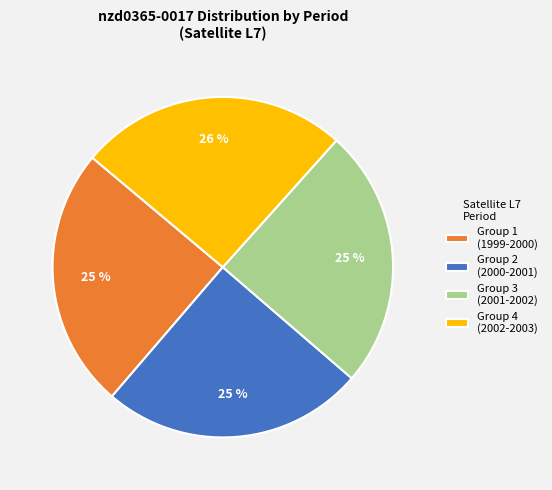

Is there any slice that represents more than half of the pie?

No